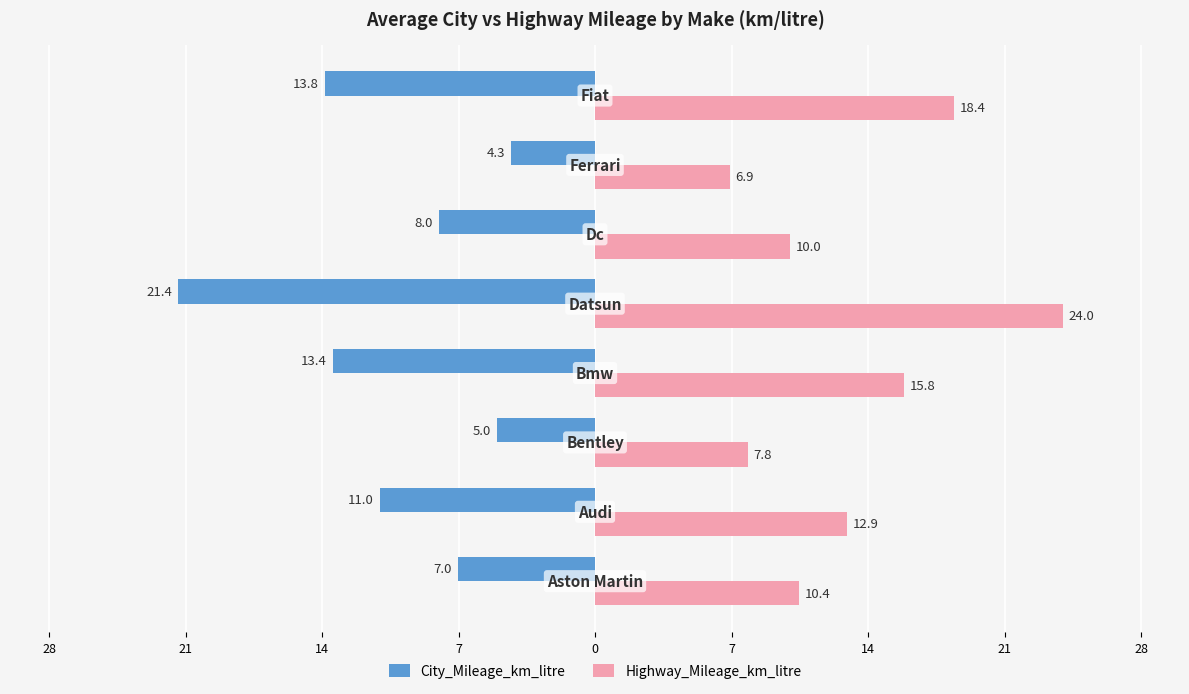

What are all the series names shown in the legend?

City_Mileage_km_litre, Highway_Mileage_km_litre